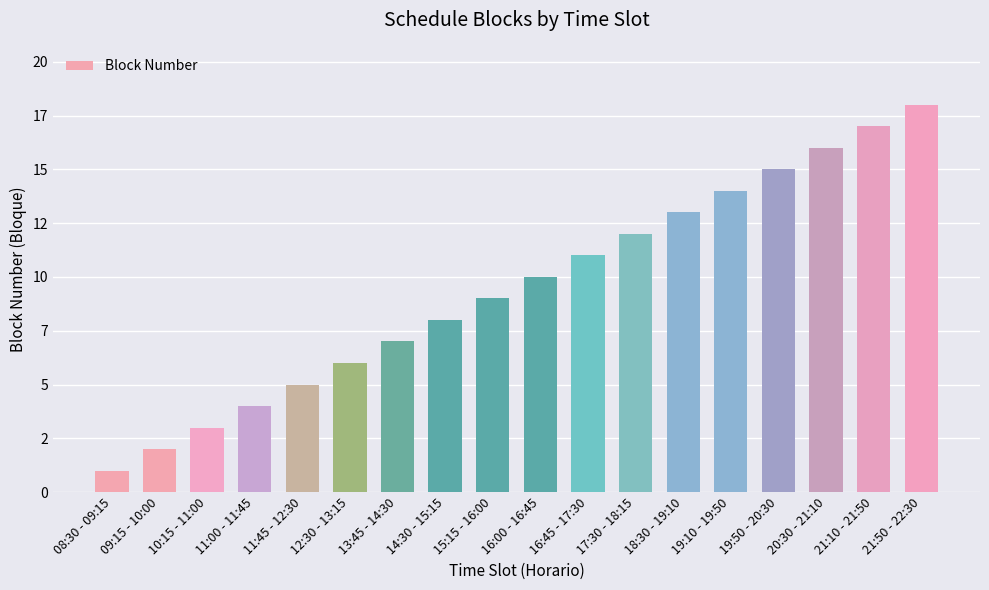

Rank the categories by value from highest to lowest.

21:50 - 22:30, 21:10 - 21:50, 20:30 - 21:10, 19:50 - 20:30, 19:10 - 19:50, 18:30 - 19:10, 17:30 - 18:15, 16:45 - 17:30, 16:00 - 16:45, 15:15 - 16:00, 14:30 - 15:15, 13:45 - 14:30, 12:30 - 13:15, 11:45 - 12:30, 11:00 - 11:45, 10:15 - 11:00, 09:15 - 10:00, 08:30 - 09:15